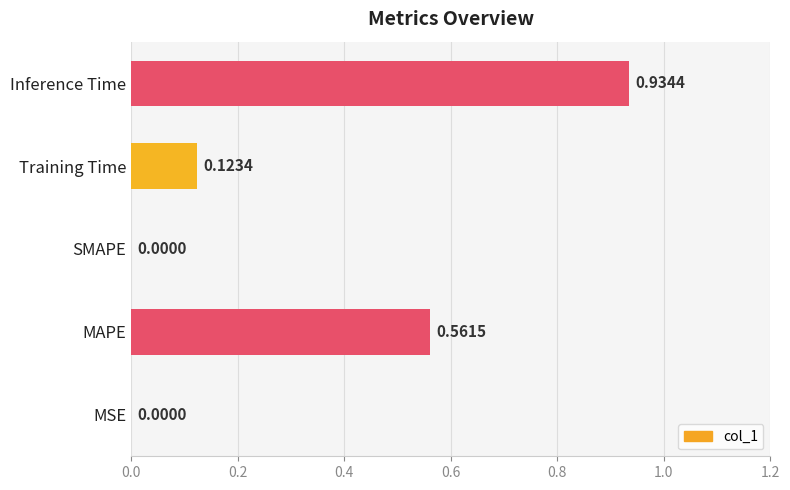

Which category has the highest value across all series?

Inference Time